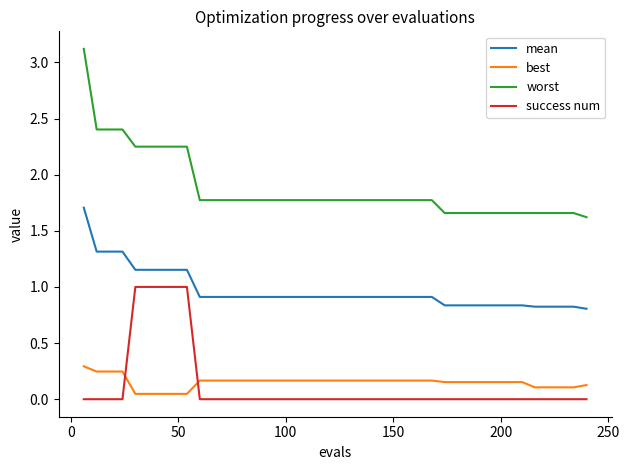

What is the difference between the maximum and minimum values in the mean series?

0.9